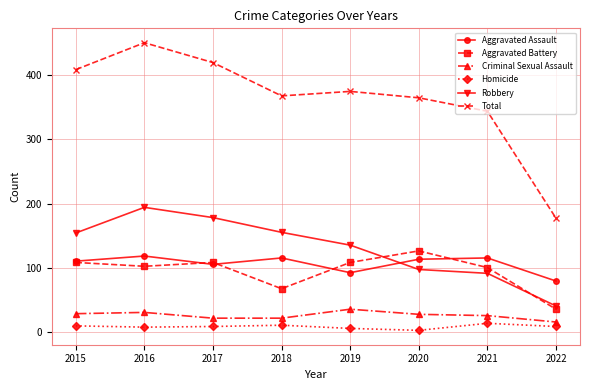

After their last crossing, which series has the higher values: Robbery or Aggravated Assault?

Aggravated Assault